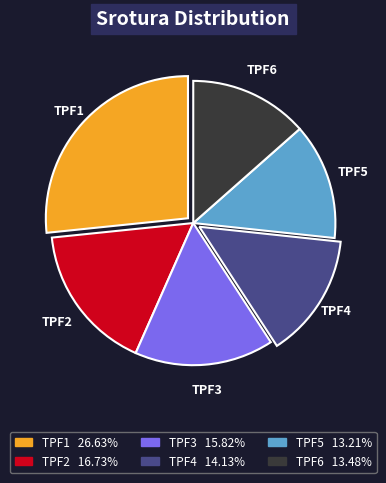

How many slices are in this pie chart?

6